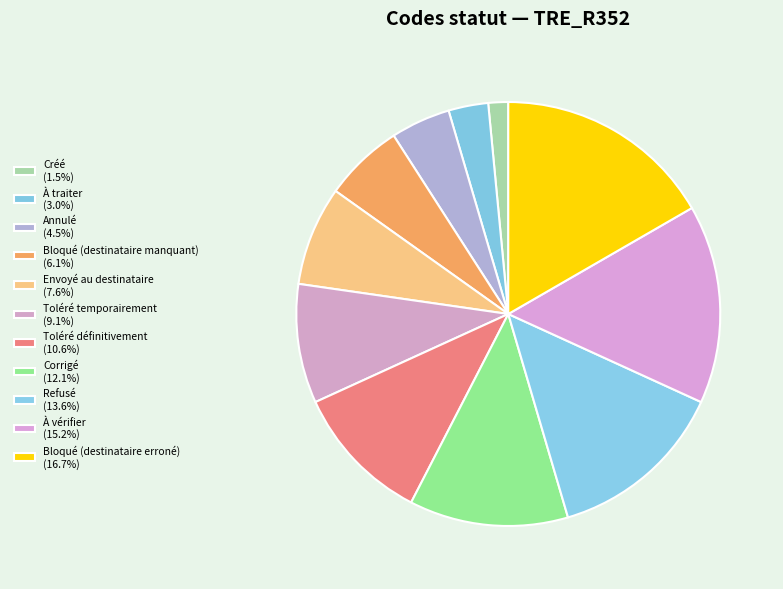

Approximately how many times larger is the value at Créé compared to Bloqué (destinataire erroné)?

0.1